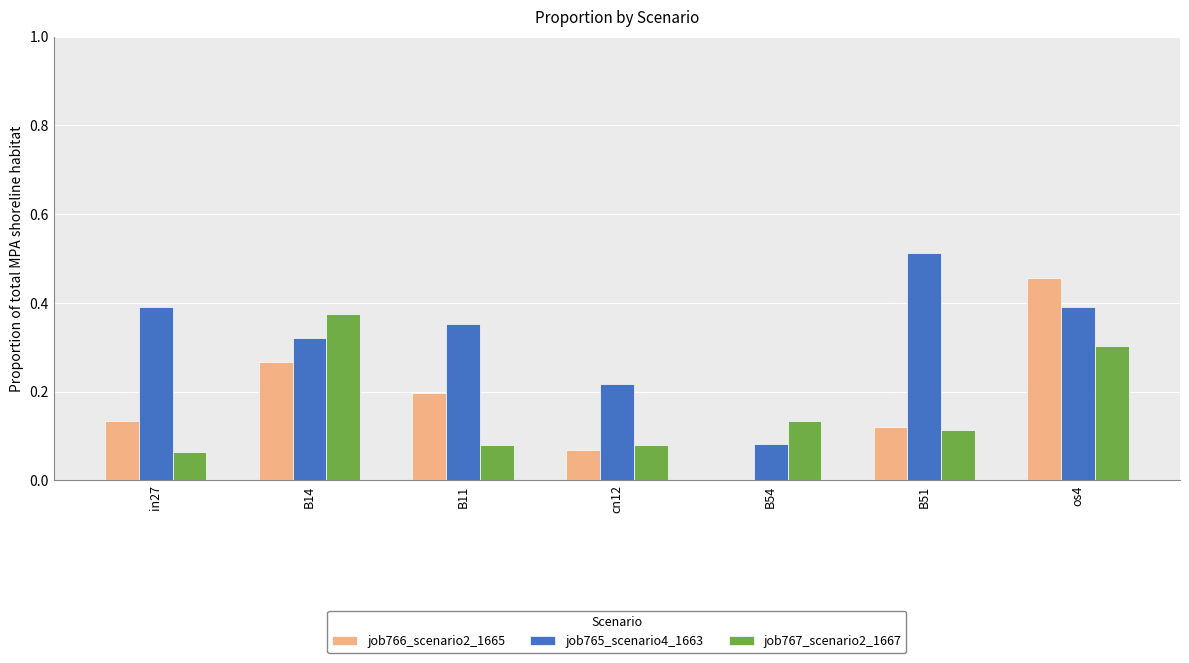

Which series has the largest range (max minus min)?

job766_scenario2_1665